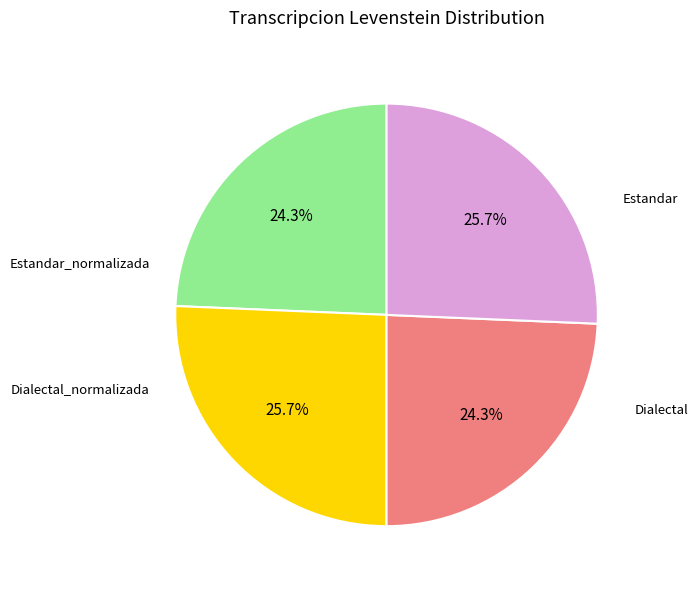

Is there a majority slice in this chart?

No